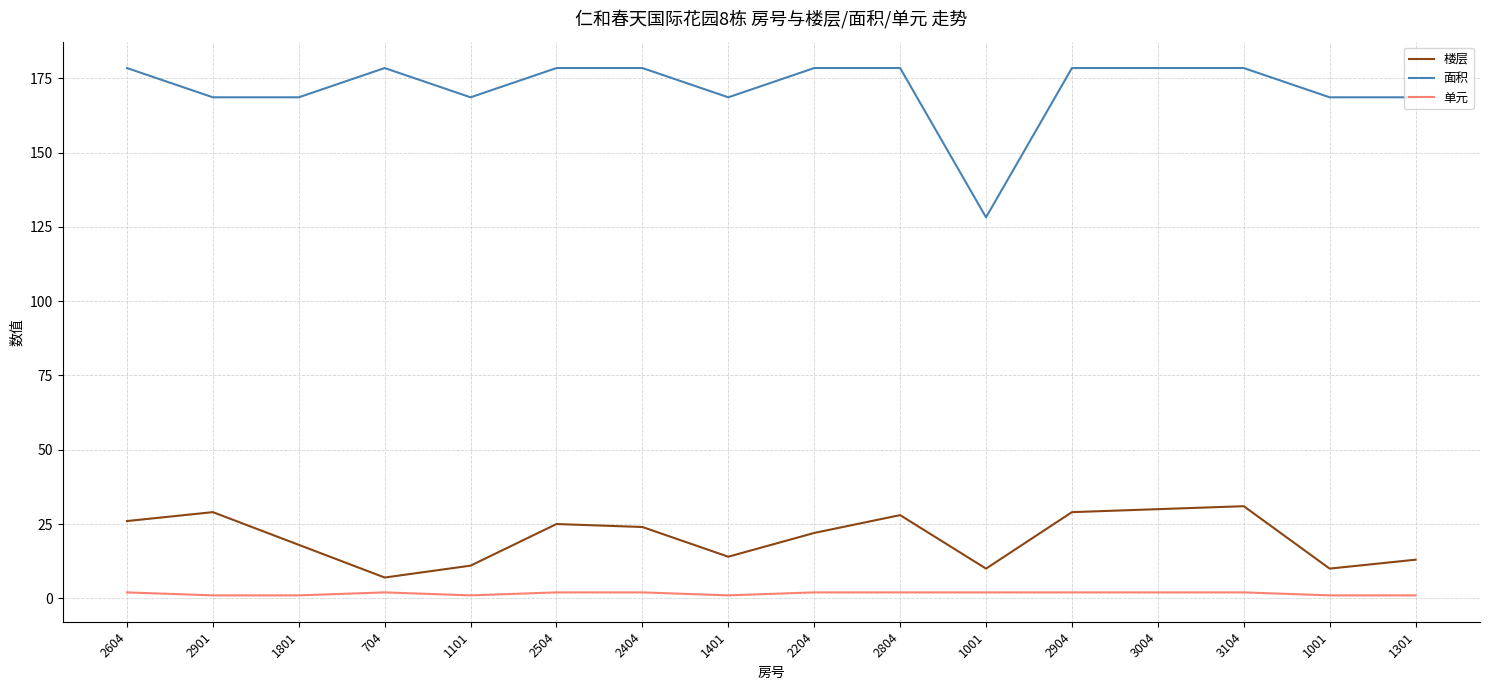

What is the label of the 12th point from the left?

2904